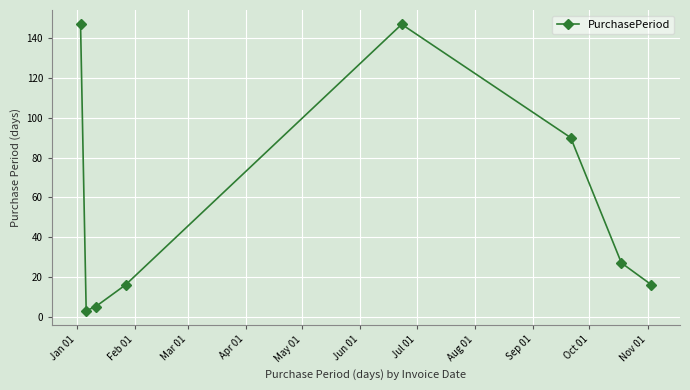

True or false: there are more than 2 points higher than both neighbors.

False